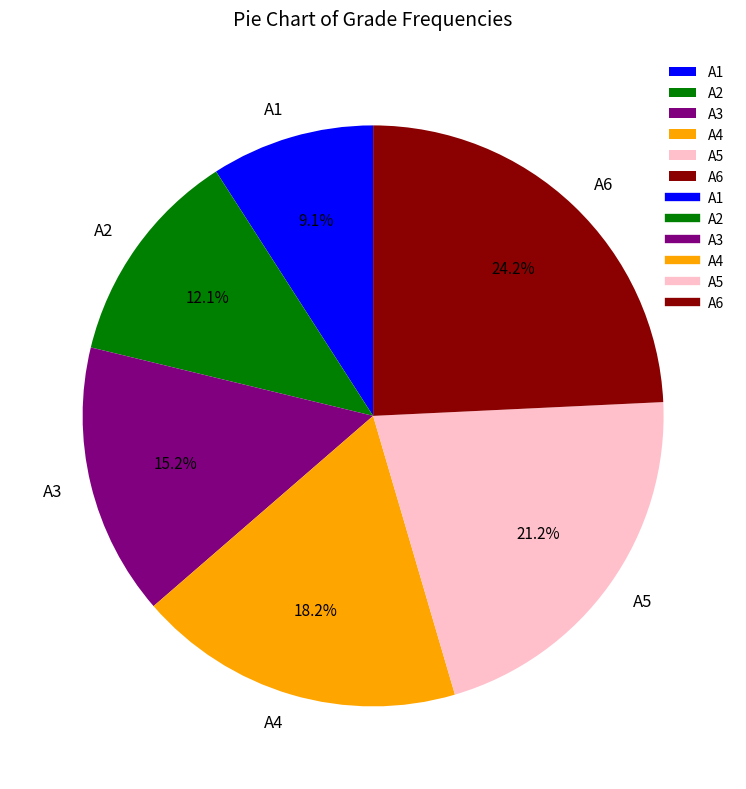

True or false: A2 accounts for 12% of the total.

True